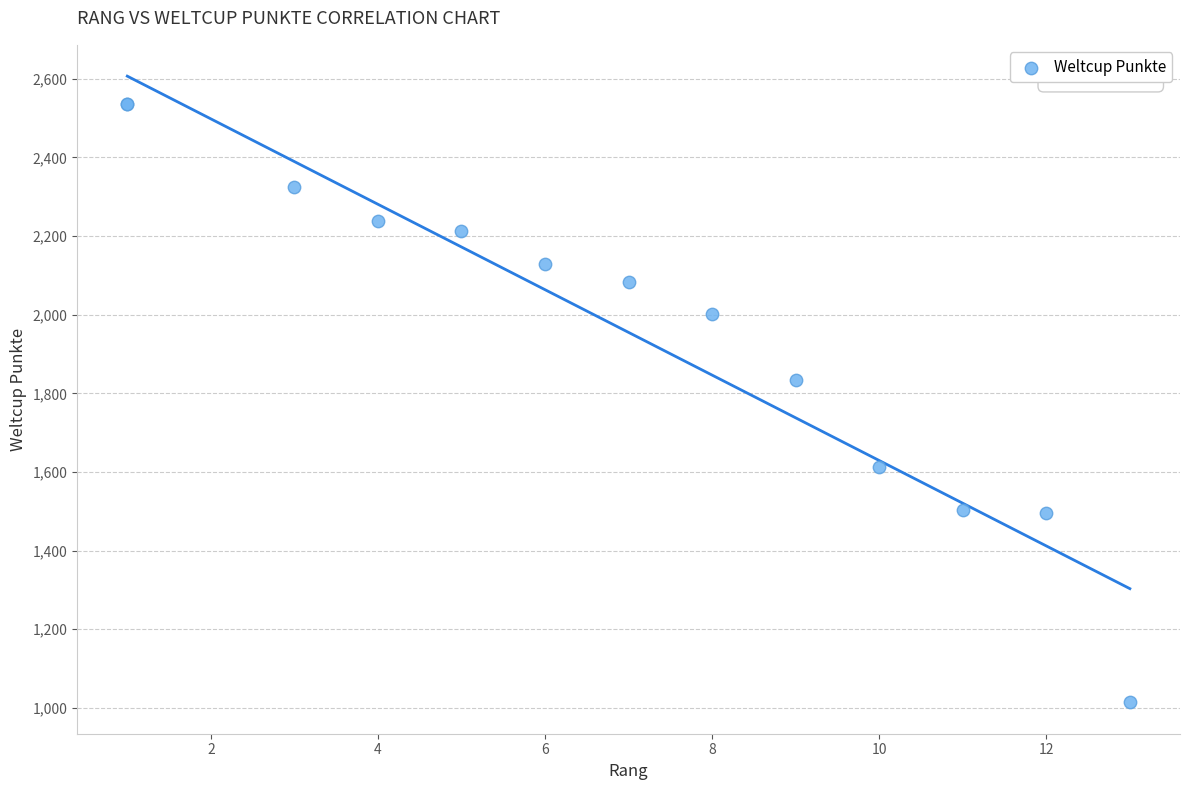

What Y value in the scatter plot is closest to 1775?

1834